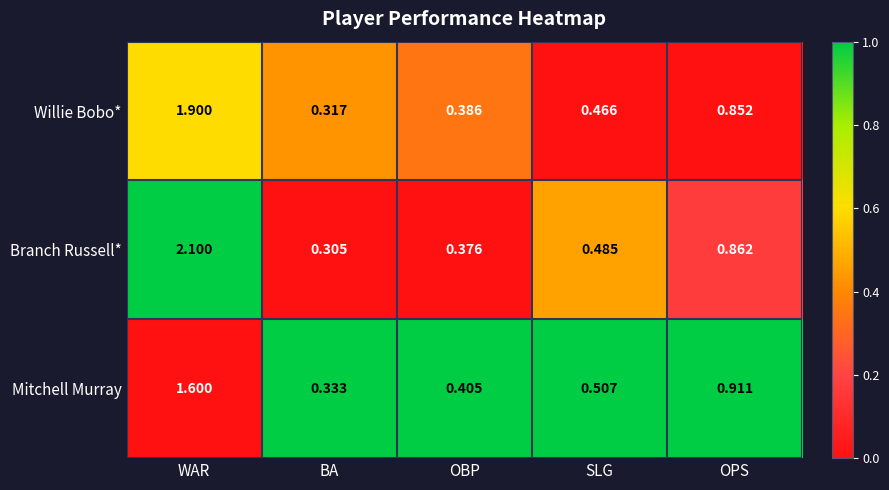

Count the number of categories in the chart.

5